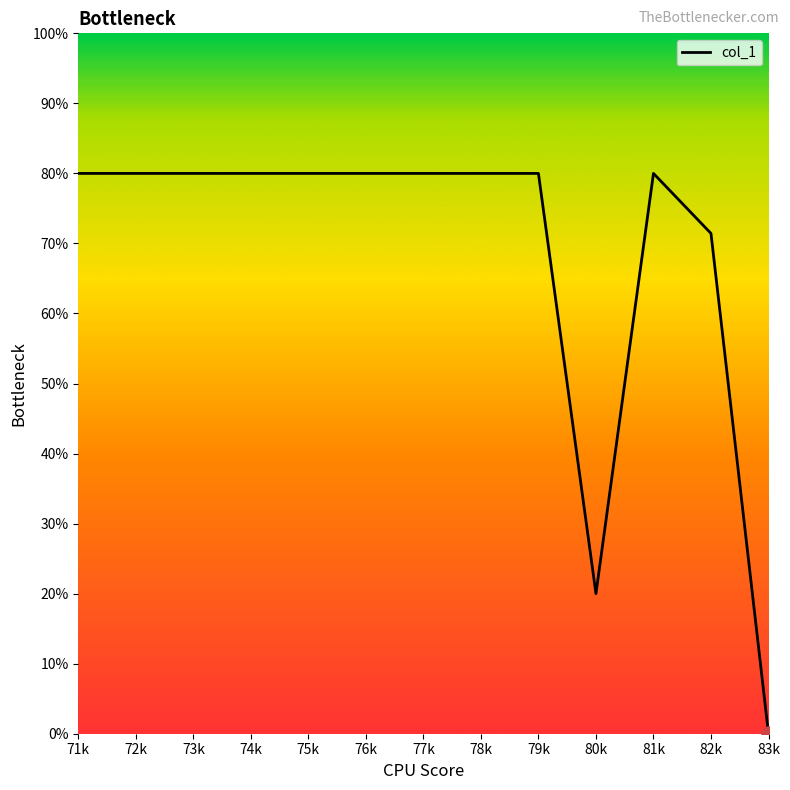

What is the ratio of the value at 78k to the value at 73k?

1.0